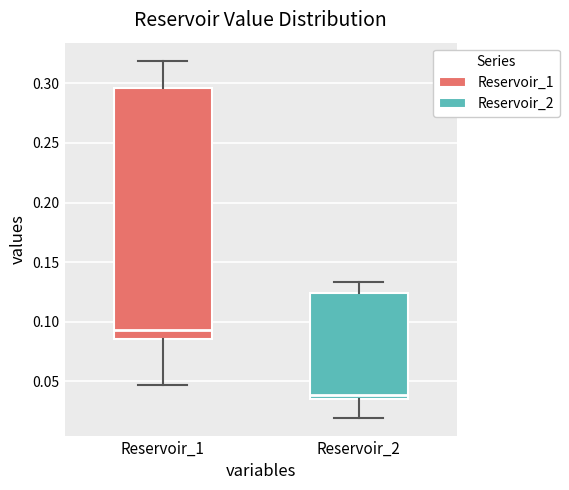

Which box's median line is the lowest?

Reservoir_2